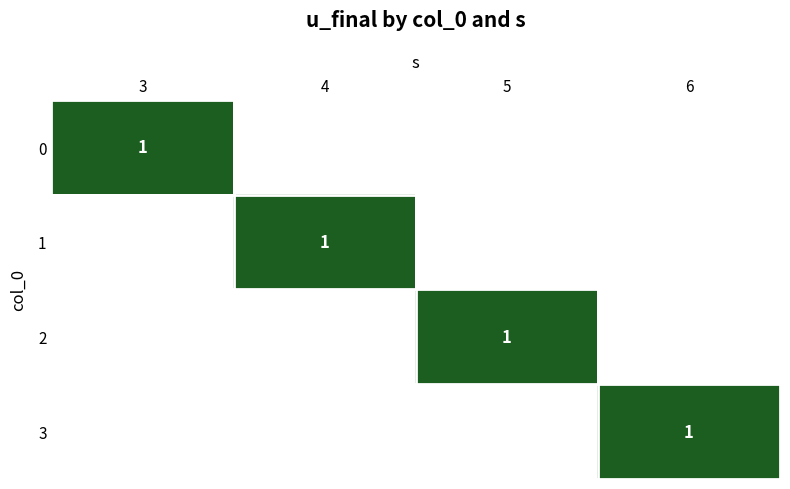

Rank the series at 3 from lowest to highest value.

1, 2, 3, 0